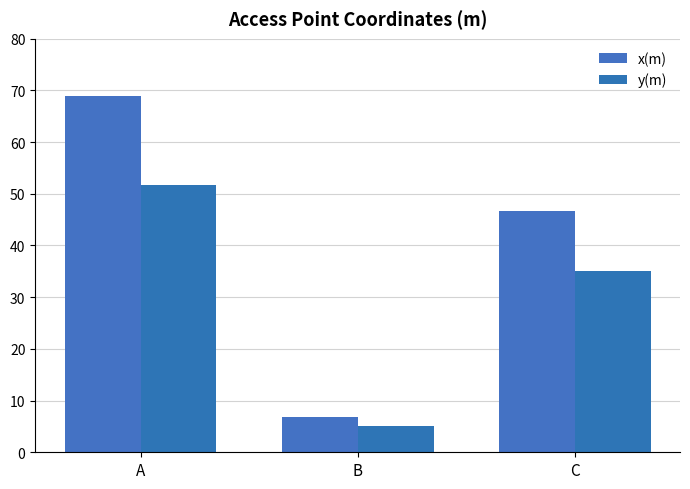

List the series in order of their peak value, highest first.

x(m), y(m)